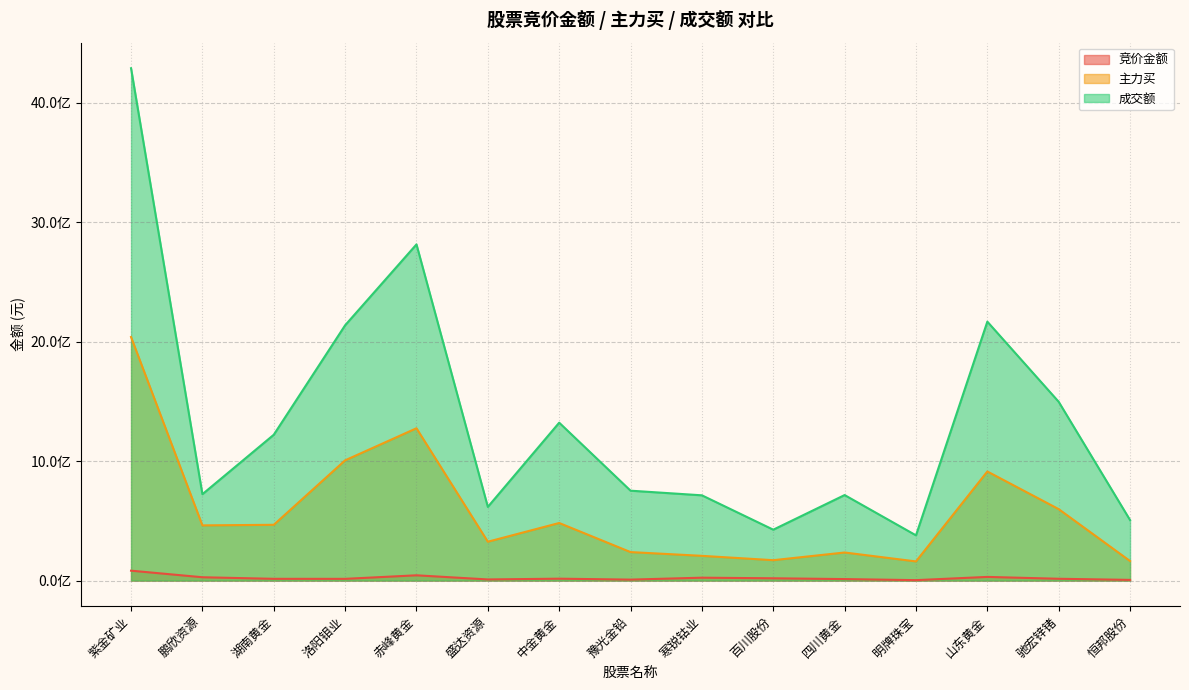

Rank the categories by 成交额 value from highest to lowest.

紫金矿业, 赤峰黄金, 山东黄金, 洛阳钼业, 驰宏锌锗, 中金黄金, 湖南黄金, 豫光金铅, 鹏欣资源, 四川黄金, 寒锐钴业, 盛达资源, 恒邦股份, 百川股份, 明牌珠宝